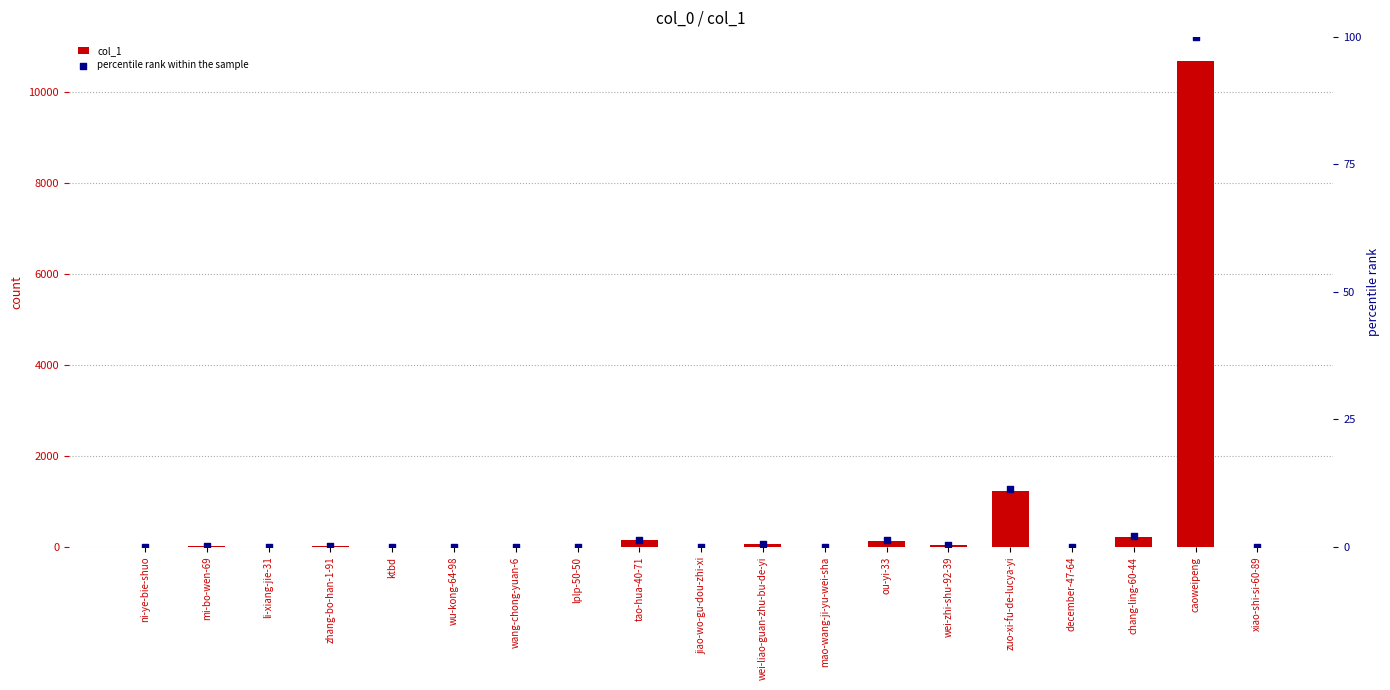

Which series reaches the minimum Y coordinate?

col_1